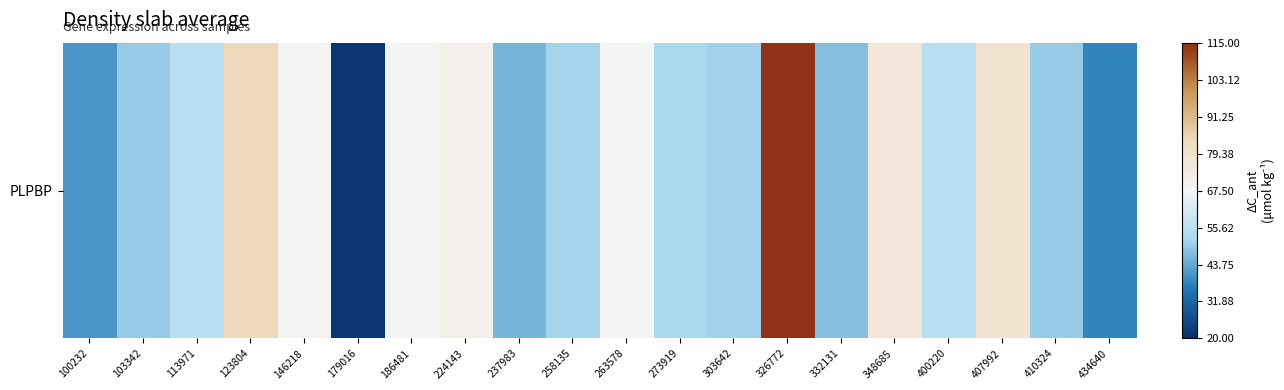

Read the value at 326772.

114.0